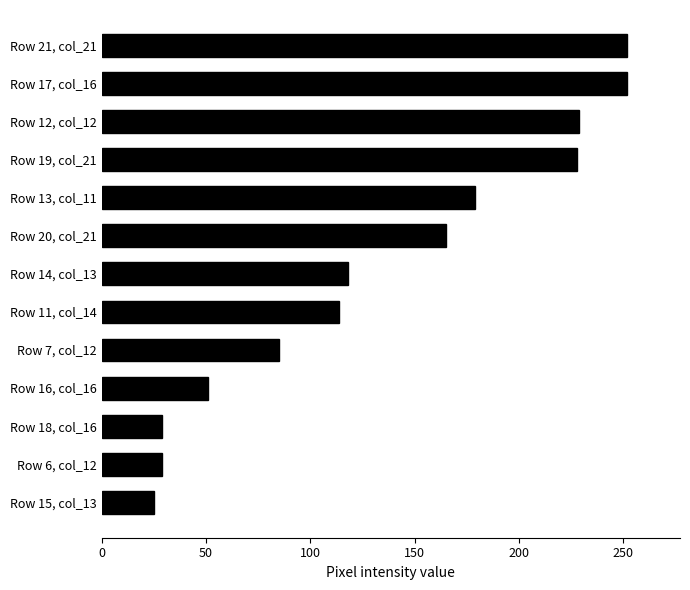

What is the average value?

135